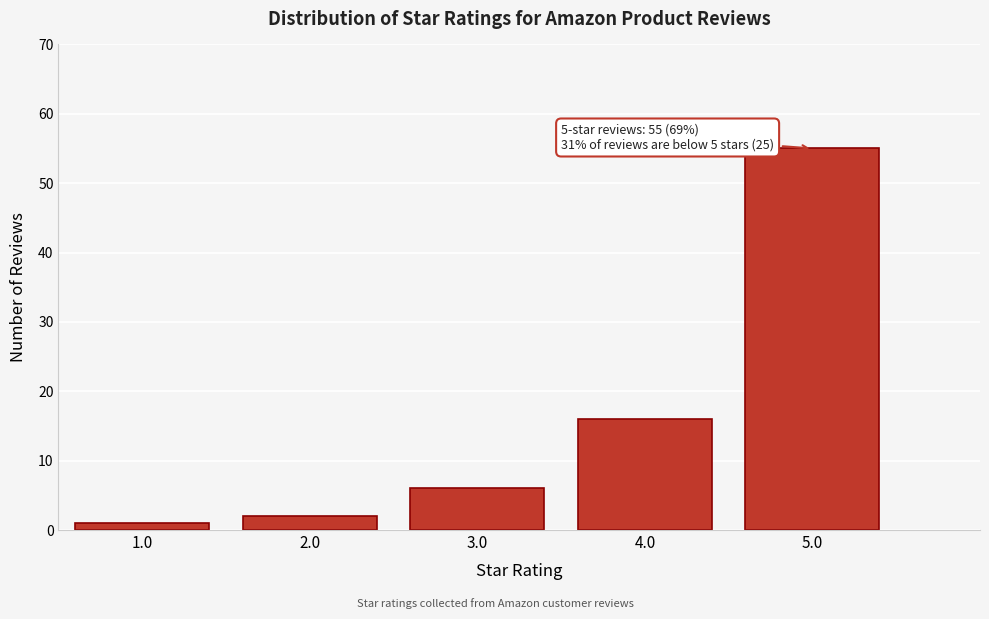

Reading left to right, what are all the values shown in this chart?

1.0=1	2.0=2	3.0=6	4.0=16	5.0=55